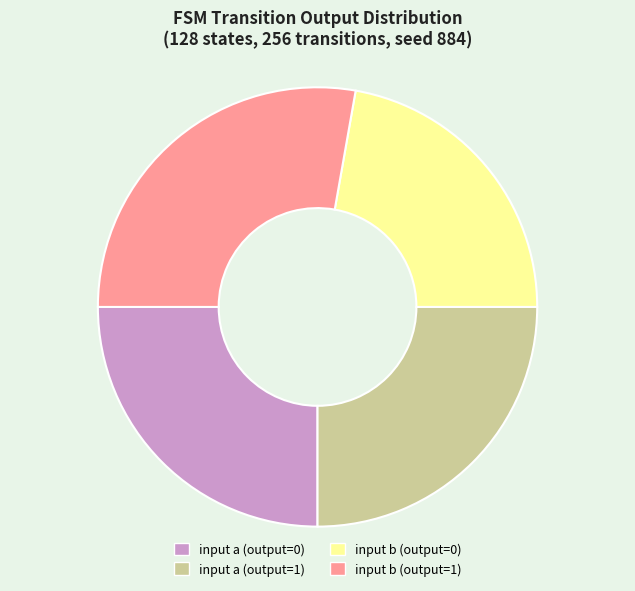

Which category has the biggest portion of the pie?

input b (output=1)